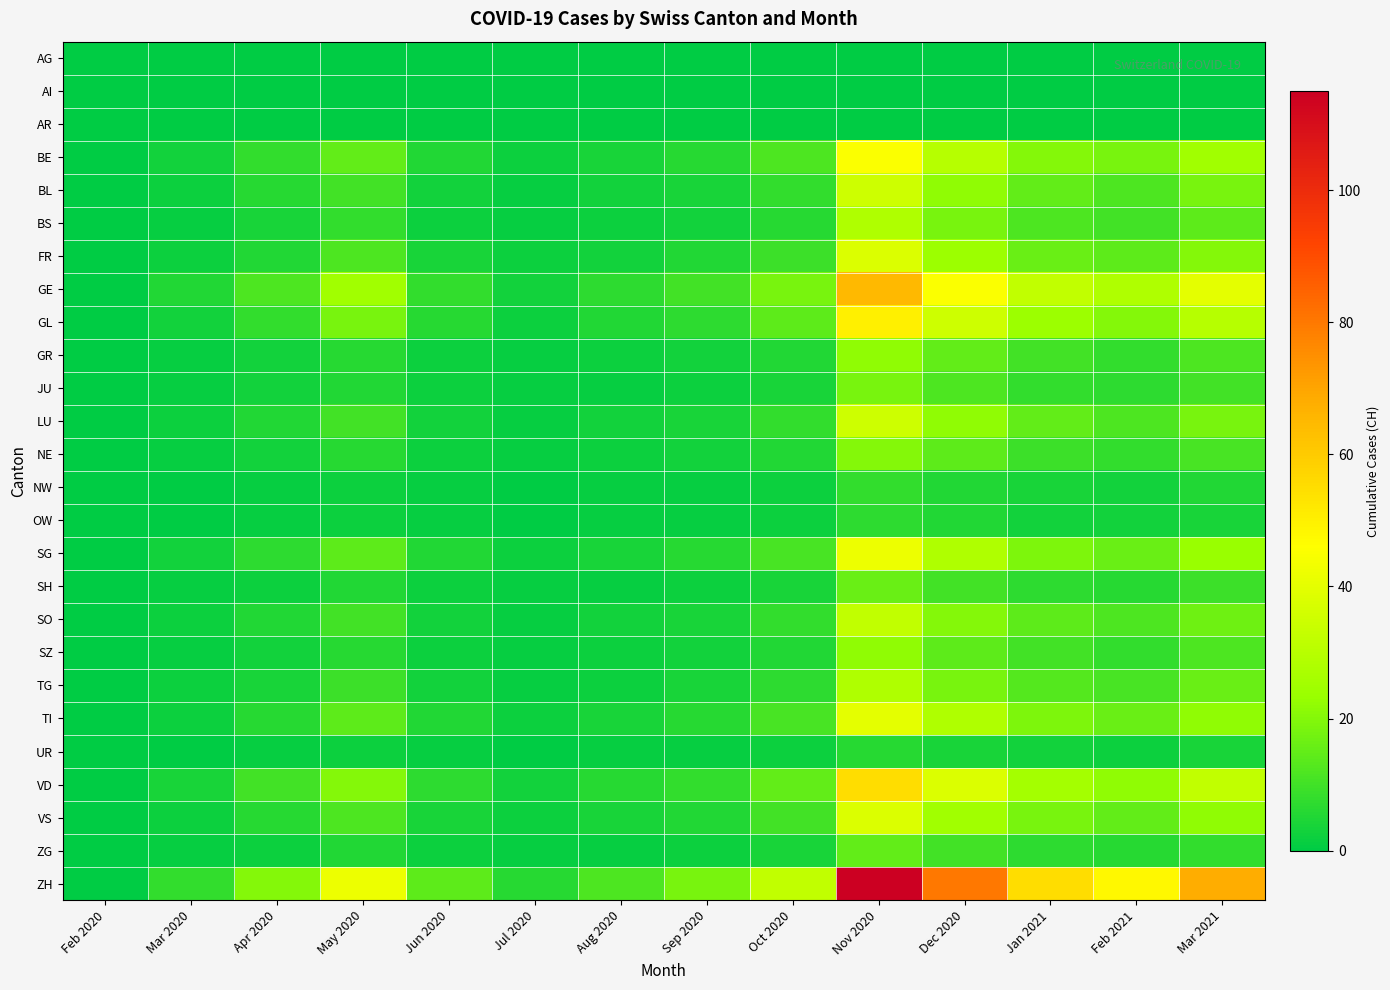

Reading left to right, what are all the values shown in this chart?

AG: Feb 2020=0	Mar 2020=0	Apr 2020=0	May 2020=0	Jun 2020=0	Jul 2020=0	Aug 2020=0	Sep 2020=0	Oct 2020=0	Nov 2020=0	Dec 2020=0	Jan 2021=0	Feb 2021=0	Mar 2021=0
AI: Feb 2020=0	Mar 2020=0	Apr 2020=0	May 2020=0	Jun 2020=0	Jul 2020=0	Aug 2020=0	Sep 2020=0	Oct 2020=0	Nov 2020=0	Dec 2020=0	Jan 2021=0	Feb 2021=0	Mar 2021=0
AR: Feb 2020=0	Mar 2020=0	Apr 2020=0	May 2020=0	Jun 2020=0	Jul 2020=0	Aug 2020=0	Sep 2020=0	Oct 2020=0	Nov 2020=0	Dec 2020=0	Jan 2021=0	Feb 2021=0	Mar 2021=0
BE: Feb 2020=0	Mar 2020=3	Apr 2020=8	May 2020=15	Jun 2020=5	Jul 2020=2	Aug 2020=4	Sep 2020=6	Oct 2020=12	Nov 2020=45	Dec 2020=30	Jan 2021=20	Feb 2021=18	Mar 2021=25
BL: Feb 2020=0	Mar 2020=2	Apr 2020=6	May 2020=10	Jun 2020=3	Jul 2020=1	Aug 2020=3	Sep 2020=4	Oct 2020=8	Nov 2020=35	Dec 2020=22	Jan 2021=15	Feb 2021=12	Mar 2021=18
BS: Feb 2020=0	Mar 2020=1	Apr 2020=4	May 2020=8	Jun 2020=2	Jul 2020=1	Aug 2020=2	Sep 2020=3	Oct 2020=6	Nov 2020=28	Dec 2020=18	Jan 2021=12	Feb 2021=10	Mar 2021=14
FR: Feb 2020=0	Mar 2020=2	Apr 2020=5	May 2020=12	Jun 2020=4	Jul 2020=2	Aug 2020=3	Sep 2020=5	Oct 2020=9	Nov 2020=38	Dec 2020=24	Jan 2021=16	Feb 2021=14	Mar 2021=20
GE: Feb 2020=0	Mar 2020=5	Apr 2020=12	May 2020=25	Jun 2020=8	Jul 2020=3	Aug 2020=7	Sep 2020=10	Oct 2020=18	Nov 2020=65	Dec 2020=45	Jan 2021=32	Feb 2021=28	Mar 2021=40
GL: Feb 2020=0	Mar 2020=3	Apr 2020=8	May 2020=18	Jun 2020=6	Jul 2020=2	Aug 2020=5	Sep 2020=7	Oct 2020=14	Nov 2020=50	Dec 2020=35	Jan 2021=24	Feb 2021=20	Mar 2021=30
GR: Feb 2020=0	Mar 2020=1	Apr 2020=3	May 2020=6	Jun 2020=2	Jul 2020=1	Aug 2020=2	Sep 2020=3	Oct 2020=5	Nov 2020=22	Dec 2020=15	Jan 2021=10	Feb 2021=8	Mar 2021=12
JU: Feb 2020=0	Mar 2020=1	Apr 2020=3	May 2020=5	Jun 2020=2	Jul 2020=1	Aug 2020=1	Sep 2020=2	Oct 2020=4	Nov 2020=18	Dec 2020=12	Jan 2021=8	Feb 2021=7	Mar 2021=10
LU: Feb 2020=0	Mar 2020=2	Apr 2020=5	May 2020=10	Jun 2020=3	Jul 2020=1	Aug 2020=3	Sep 2020=4	Oct 2020=8	Nov 2020=35	Dec 2020=22	Jan 2021=15	Feb 2021=12	Mar 2021=18
NE: Feb 2020=0	Mar 2020=1	Apr 2020=3	May 2020=6	Jun 2020=2	Jul 2020=1	Aug 2020=2	Sep 2020=3	Oct 2020=5	Nov 2020=20	Dec 2020=14	Jan 2021=9	Feb 2021=8	Mar 2021=11
NW: Feb 2020=0	Mar 2020=0	Apr 2020=1	May 2020=2	Jun 2020=1	Jul 2020=0	Aug 2020=1	Sep 2020=1	Oct 2020=2	Nov 2020=8	Dec 2020=5	Jan 2021=4	Feb 2021=3	Mar 2021=5
OW: Feb 2020=0	Mar 2020=0	Apr 2020=1	May 2020=2	Jun 2020=1	Jul 2020=0	Aug 2020=1	Sep 2020=1	Oct 2020=2	Nov 2020=7	Dec 2020=5	Jan 2021=3	Feb 2021=3	Mar 2021=4
SG: Feb 2020=0	Mar 2020=3	Apr 2020=7	May 2020=14	Jun 2020=5	Jul 2020=2	Aug 2020=4	Sep 2020=6	Oct 2020=11	Nov 2020=42	Dec 2020=28	Jan 2021=19	Feb 2021=16	Mar 2021=23
SH: Feb 2020=0	Mar 2020=1	Apr 2020=2	May 2020=5	Jun 2020=2	Jul 2020=1	Aug 2020=1	Sep 2020=2	Oct 2020=4	Nov 2020=16	Dec 2020=10	Jan 2021=7	Feb 2021=6	Mar 2021=9
SO: Feb 2020=0	Mar 2020=2	Apr 2020=5	May 2020=10	Jun 2020=3	Jul 2020=1	Aug 2020=3	Sep 2020=4	Oct 2020=8	Nov 2020=32	Dec 2020=20	Jan 2021=14	Feb 2021=12	Mar 2021=17
SZ: Feb 2020=0	Mar 2020=1	Apr 2020=3	May 2020=6	Jun 2020=2	Jul 2020=1	Aug 2020=2	Sep 2020=3	Oct 2020=5	Nov 2020=22	Dec 2020=14	Jan 2021=10	Feb 2021=8	Mar 2021=12
TG: Feb 2020=0	Mar 2020=2	Apr 2020=4	May 2020=9	Jun 2020=3	Jul 2020=1	Aug 2020=2	Sep 2020=4	Oct 2020=7	Nov 2020=28	Dec 2020=18	Jan 2021=13	Feb 2021=11	Mar 2021=16
TI: Feb 2020=0	Mar 2020=2	Apr 2020=6	May 2020=14	Jun 2020=5	Jul 2020=2	Aug 2020=4	Sep 2020=6	Oct 2020=11	Nov 2020=40	Dec 2020=28	Jan 2021=19	Feb 2021=16	Mar 2021=22
UR: Feb 2020=0	Mar 2020=0	Apr 2020=1	May 2020=2	Jun 2020=1	Jul 2020=0	Aug 2020=1	Sep 2020=1	Oct 2020=2	Nov 2020=6	Dec 2020=4	Jan 2021=3	Feb 2021=2	Mar 2021=4
VD: Feb 2020=0	Mar 2020=4	Apr 2020=10	May 2020=20	Jun 2020=7	Jul 2020=3	Aug 2020=6	Sep 2020=8	Oct 2020=15	Nov 2020=55	Dec 2020=38	Jan 2021=26	Feb 2021=22	Mar 2021=32
VS: Feb 2020=0	Mar 2020=2	Apr 2020=6	May 2020=12	Jun 2020=4	Jul 2020=2	Aug 2020=4	Sep 2020=5	Oct 2020=10	Nov 2020=38	Dec 2020=25	Jan 2021=18	Feb 2021=15	Mar 2021=22
ZG: Feb 2020=0	Mar 2020=1	Apr 2020=2	May 2020=5	Jun 2020=2	Jul 2020=1	Aug 2020=1	Sep 2020=2	Oct 2020=4	Nov 2020=15	Dec 2020=10	Jan 2021=7	Feb 2021=6	Mar 2021=8
ZH: Feb 2020=0	Mar 2020=8	Apr 2020=20	May 2020=42	Jun 2020=14	Jul 2020=6	Aug 2020=12	Sep 2020=18	Oct 2020=32	Nov 2020=115	Dec 2020=80	Jan 2021=55	Feb 2021=48	Mar 2021=68